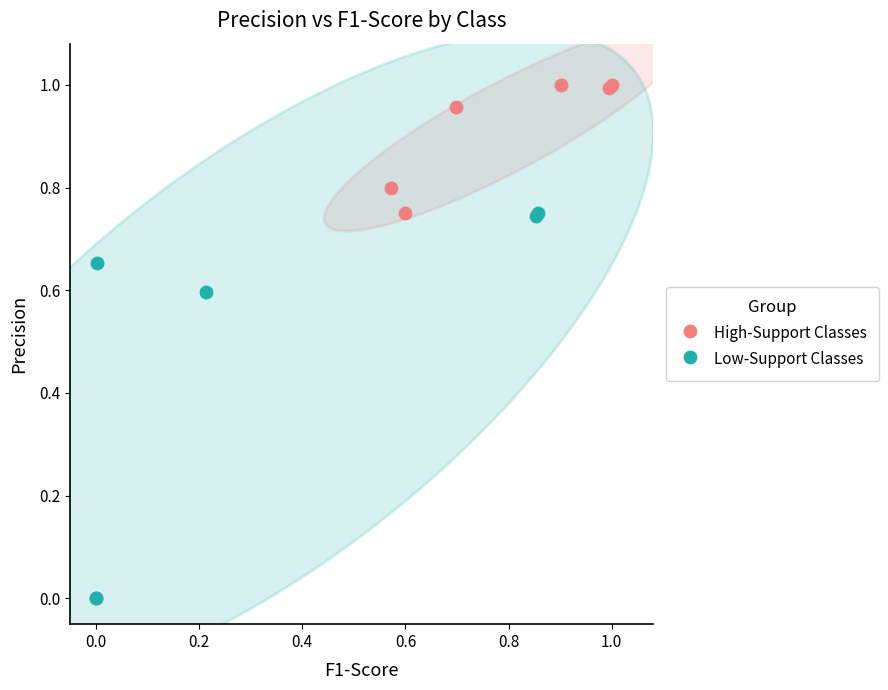

Which series has the largest Y range (max minus min)?

Low-Support Classes